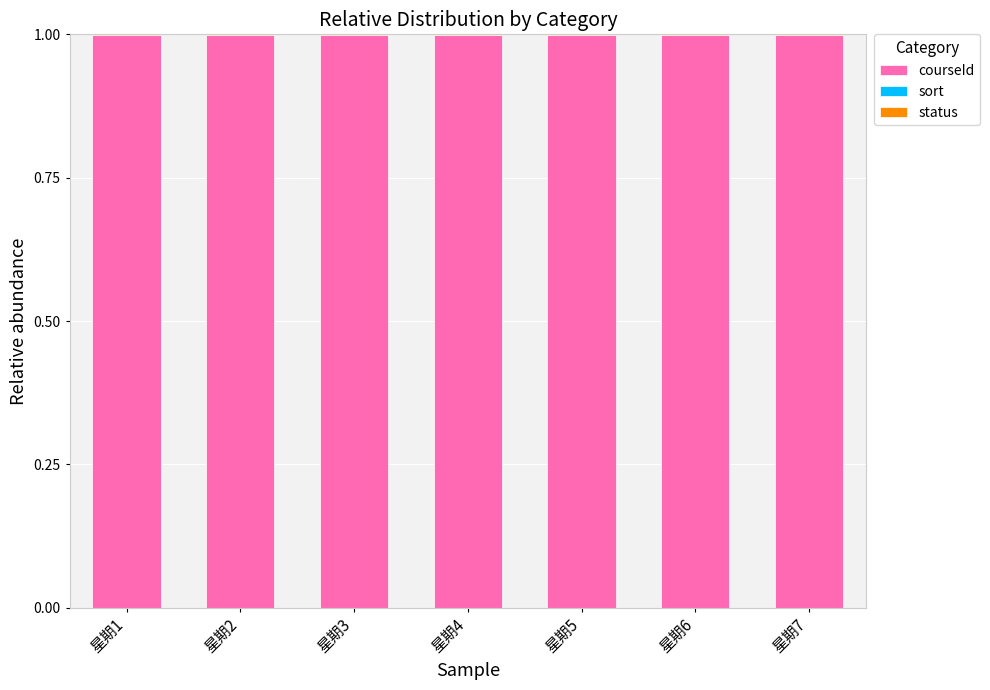

What is the highest value of the courseId series?

1.0